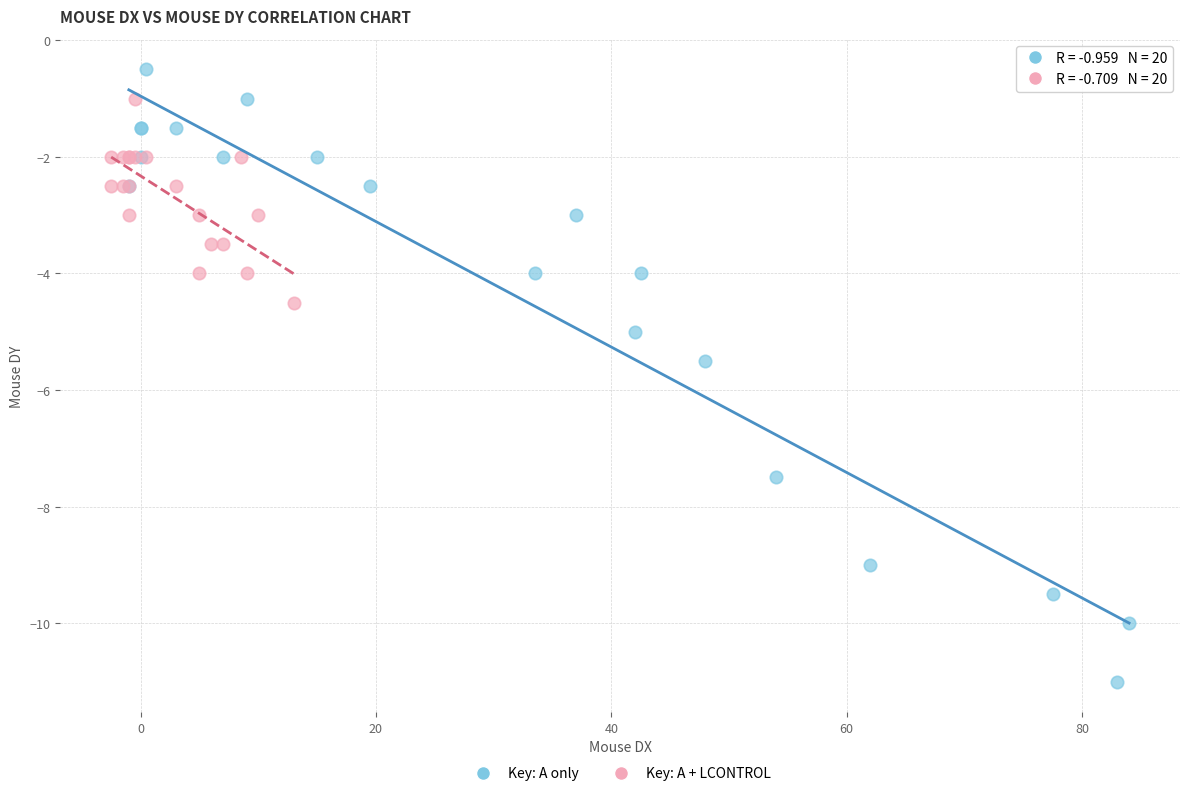

Which series contains the highest Y value?

Key: A only